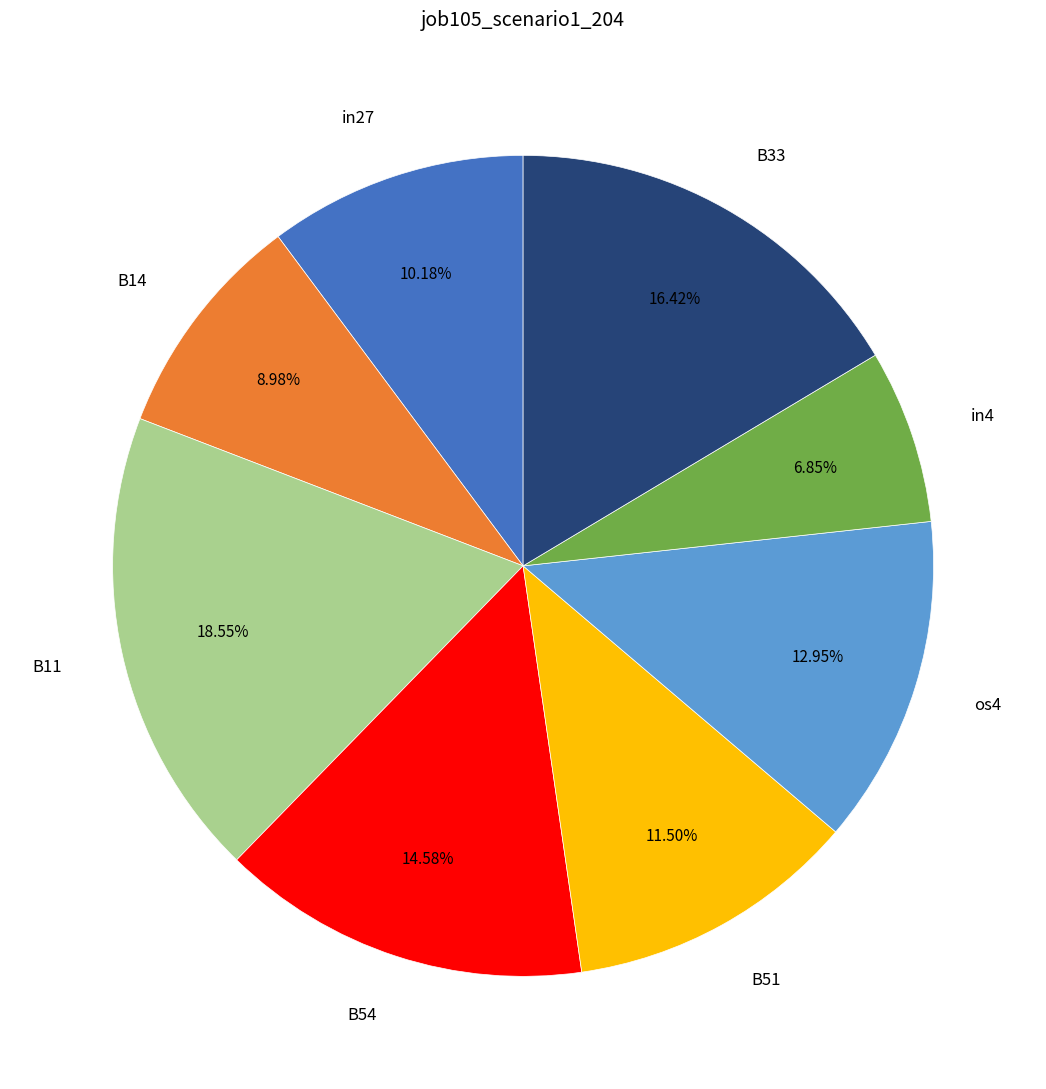

What is the largest slice in the pie chart?

B11